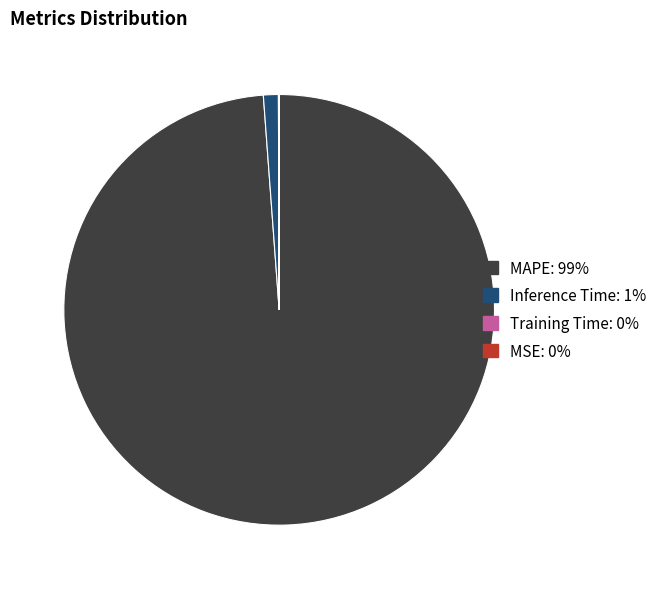

Which slice represents more than half of the pie?

MAPE